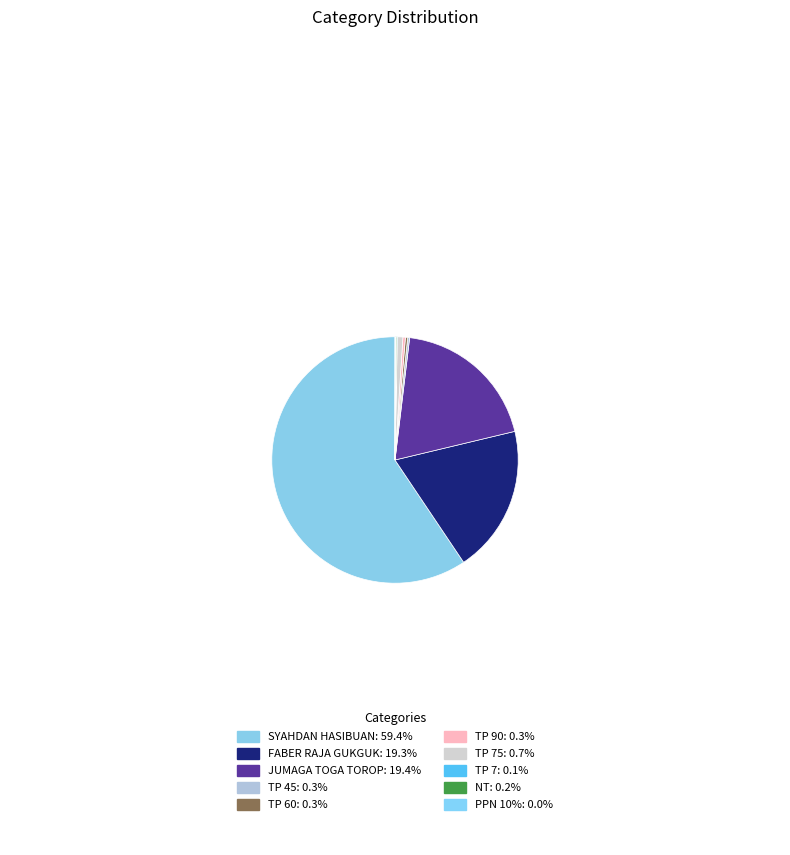

Which category accounts for the majority?

SYAHDAN HASIBUAN